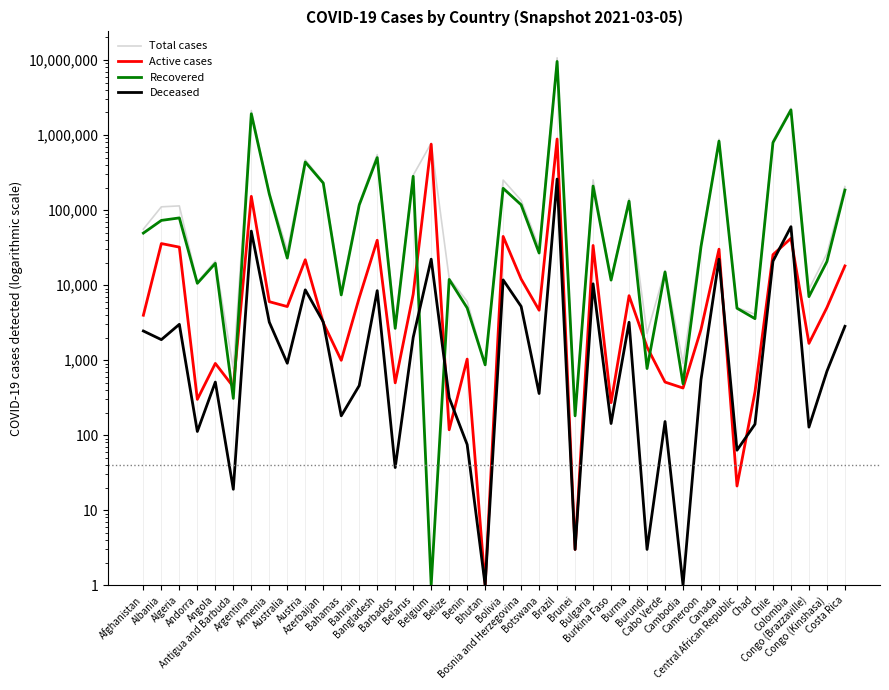

Where is Active cases nearest to the value 442832?

Argentina